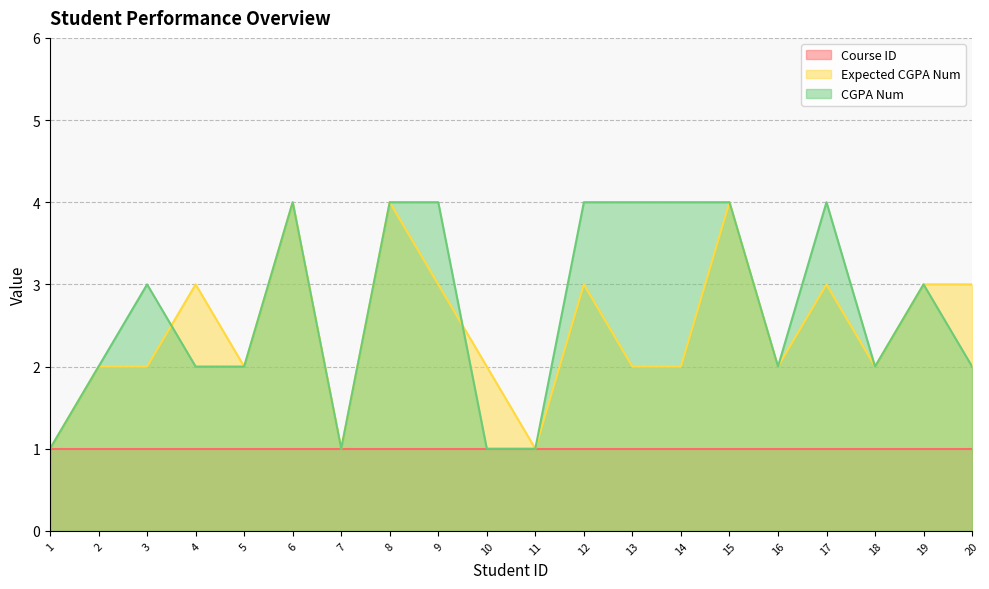

Between 9 and 14, which series saw the biggest shift?

Expected CGPA Num